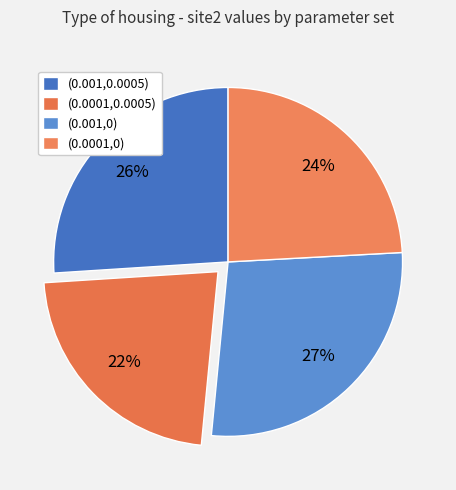

Count the number of slices in the pie.

4